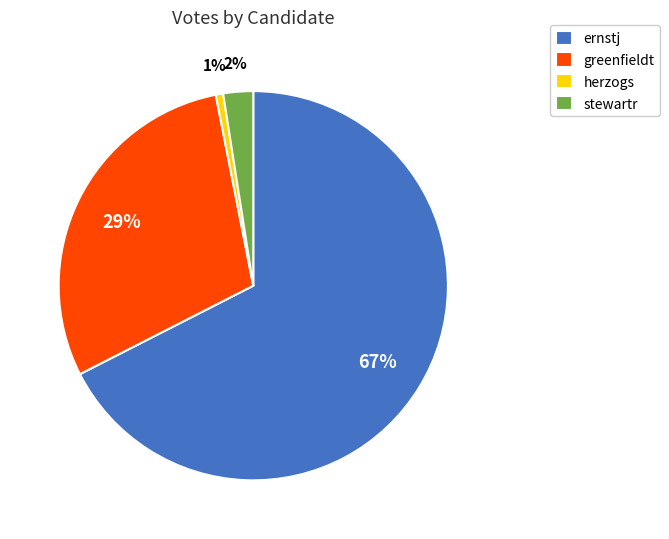

How many slices are in this pie chart?

4